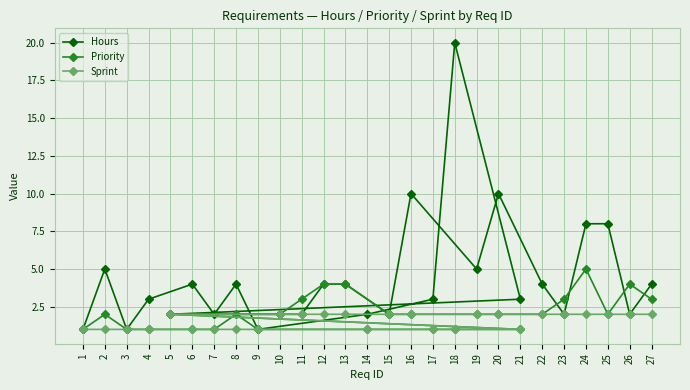

What value does the Hours series have at 21?

3